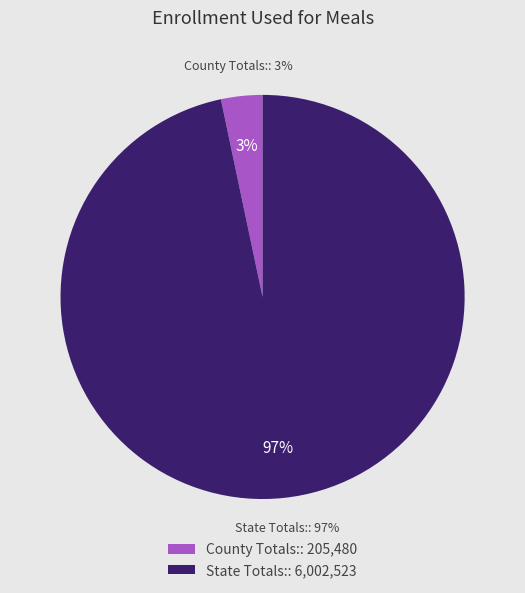

To the nearest percent, what is the average slice percentage?

50%